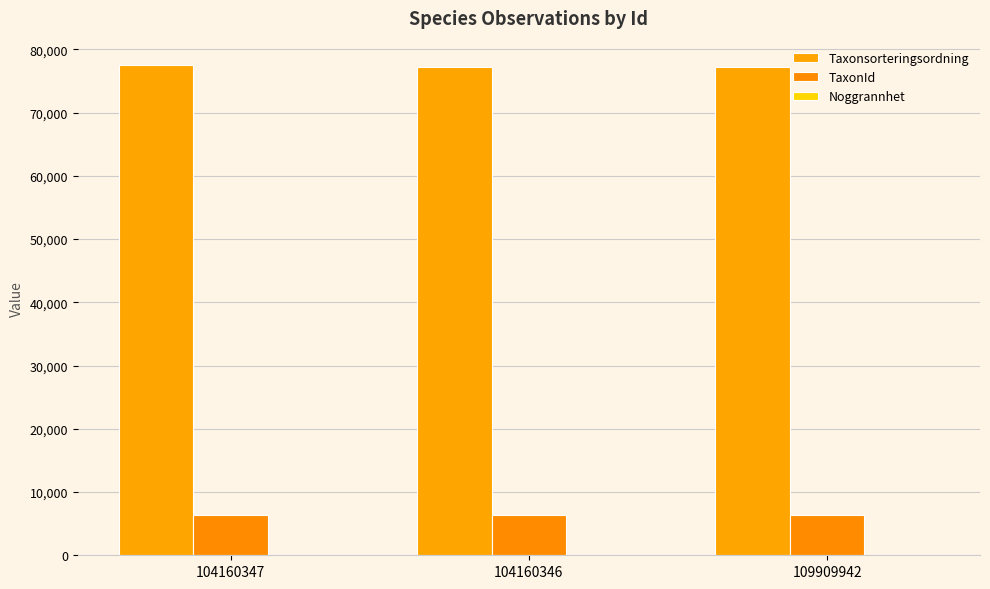

What is the label of the 3rd bar from the left?

109909942